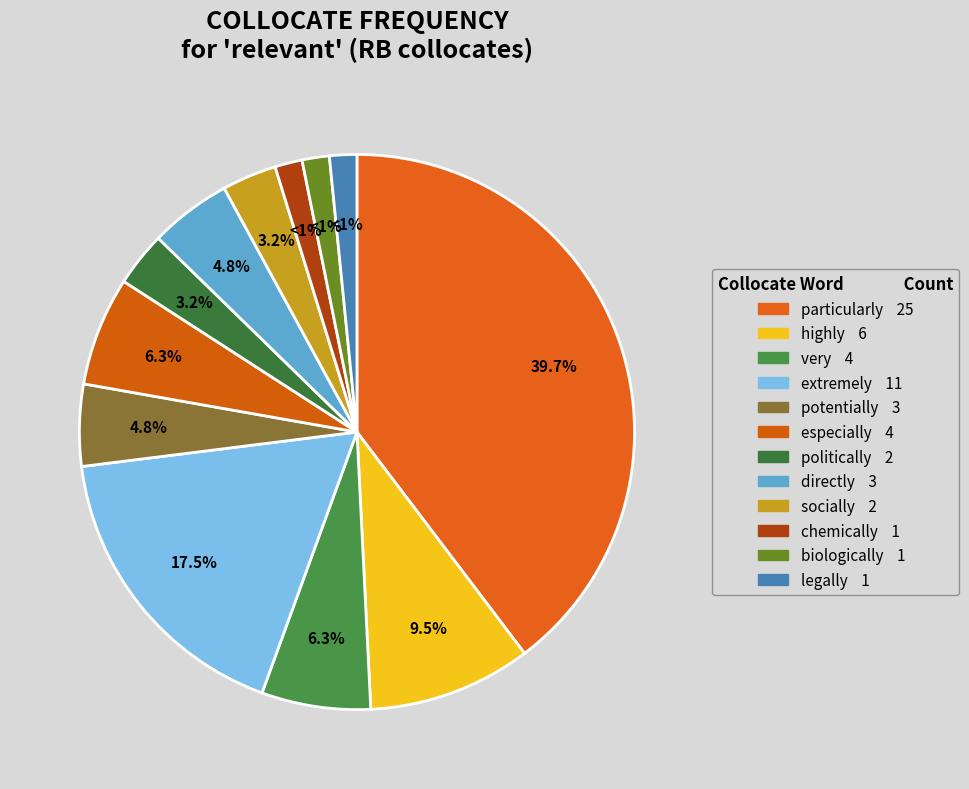

What is the smallest slice in the pie chart?

chemically